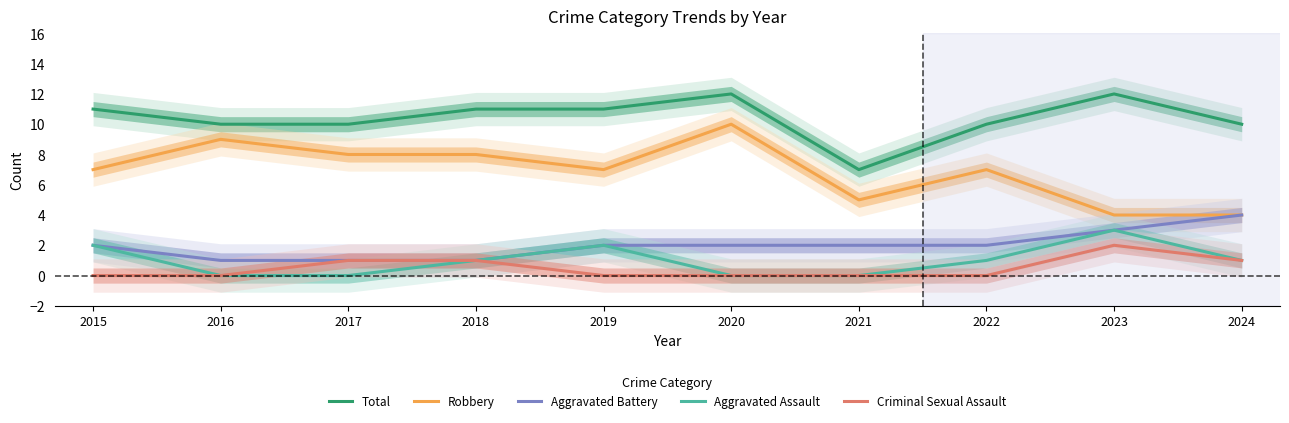

Which category has the highest value in the Aggravated Battery series?

2024